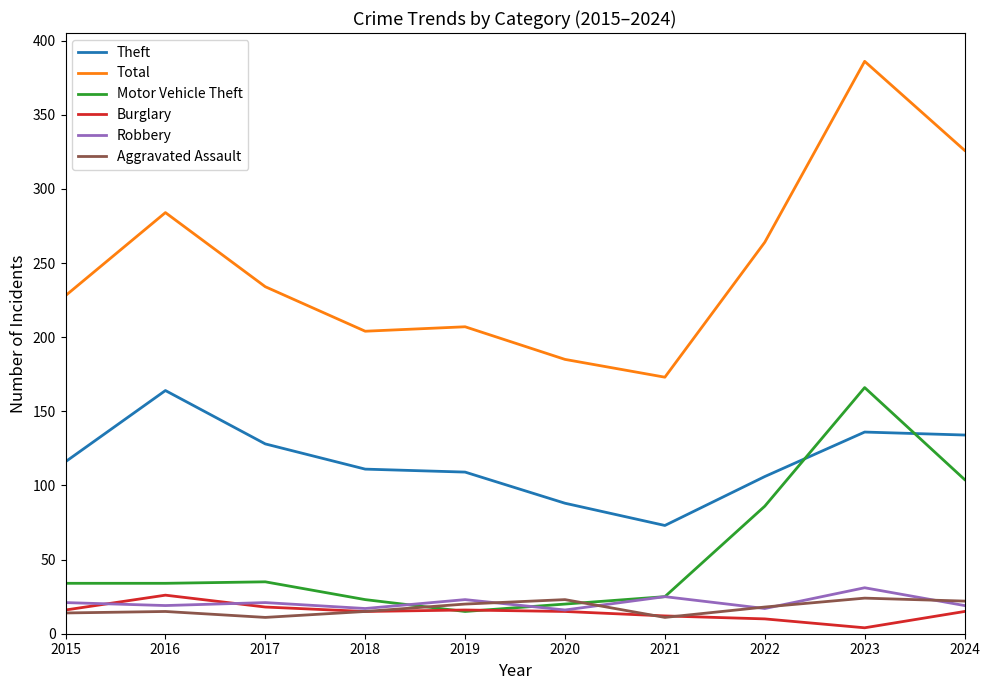

True or false: Aggravated Assault and Theft intersect in this chart.

False